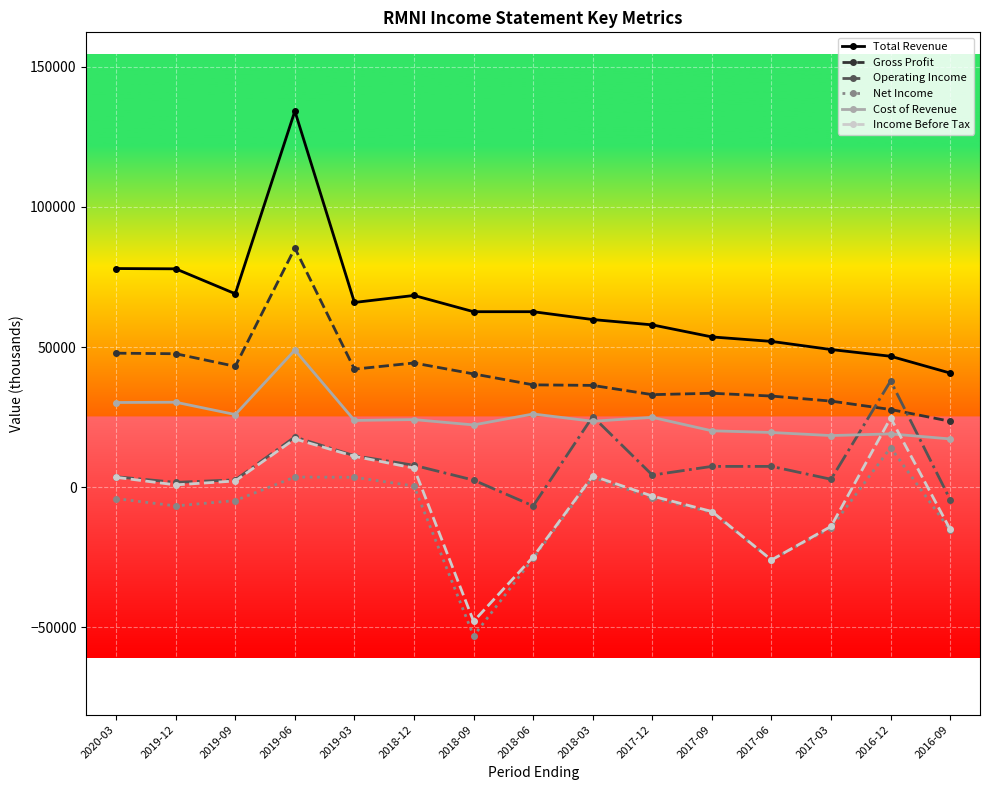

At which category does Total Revenue reach its first local valley?

2019-09